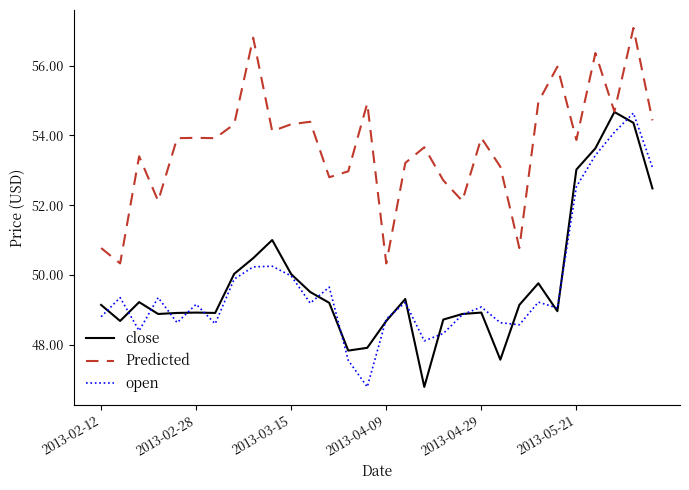

What are all the series names shown in the legend?

close, Predicted, open